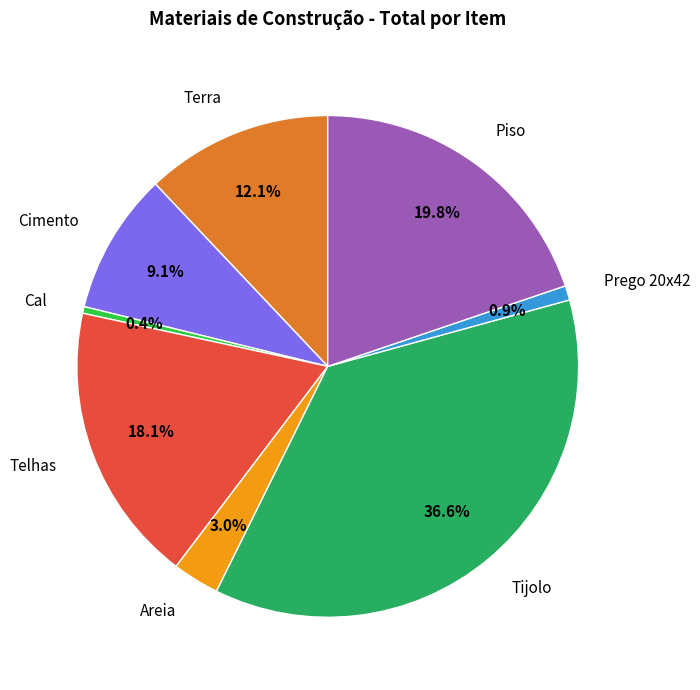

Is it true that Terra is 12% of the pie?

True